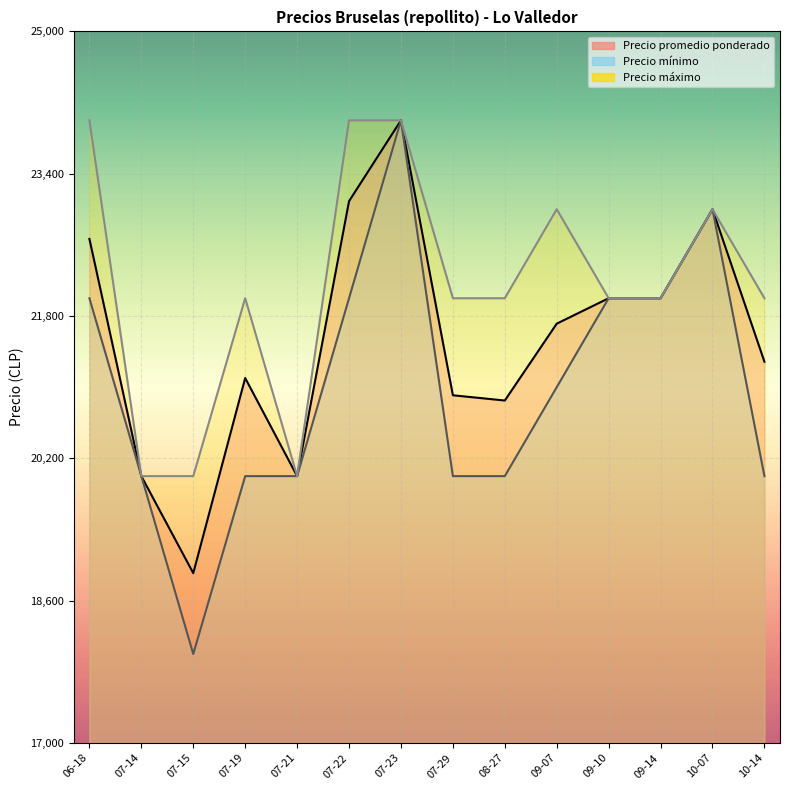

True or false: Precio máximo and Precio promedio ponderado intersect in this chart.

False